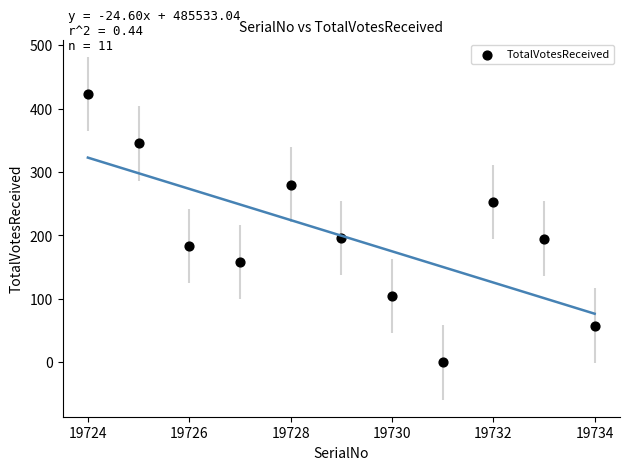

What is the range of X values (max minus min)?

10